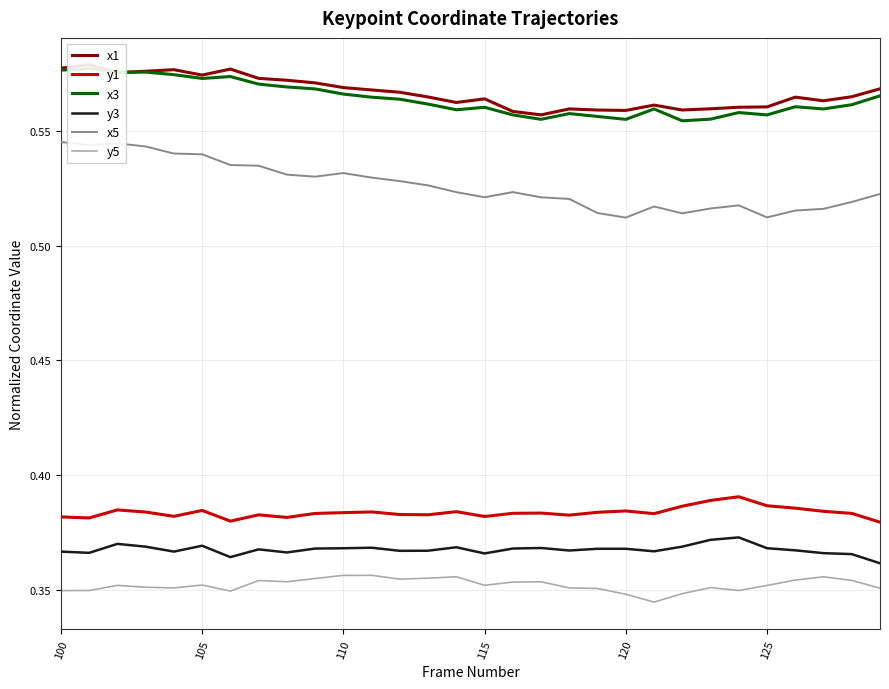

What are all the series names shown in the legend?

x1, y1, x3, y3, x5, y5